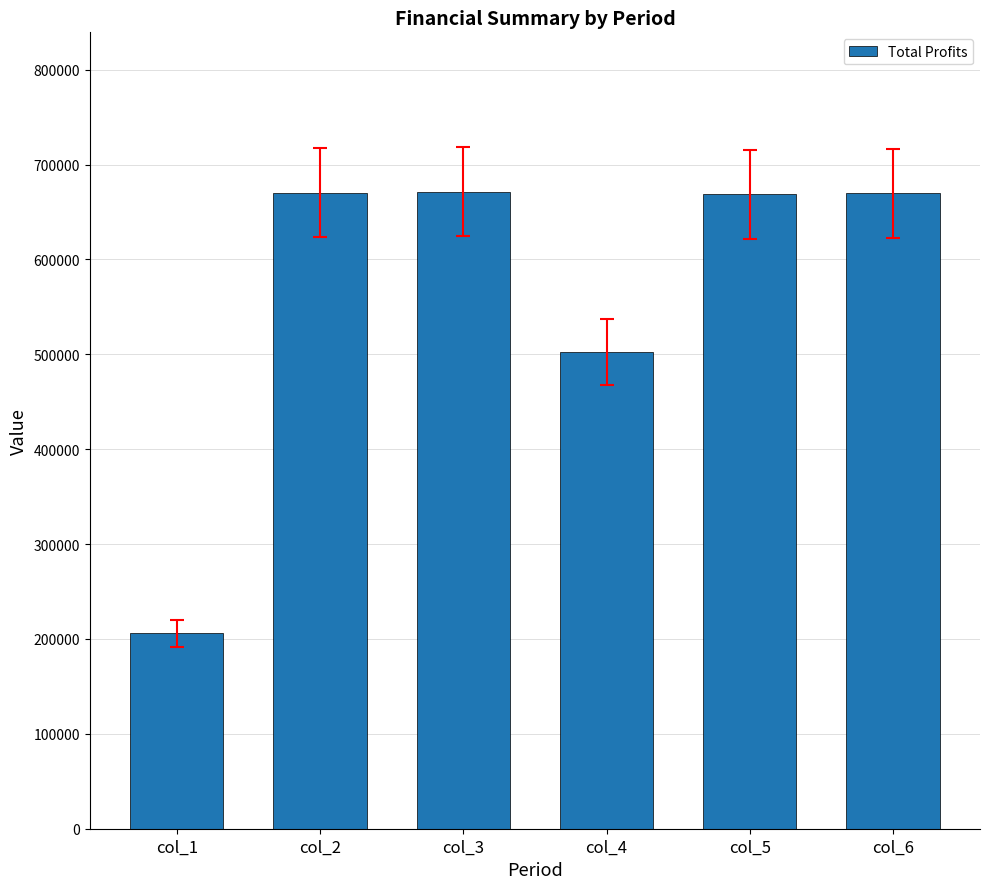

What is the change in value from col_4 to col_6?

+167462.9